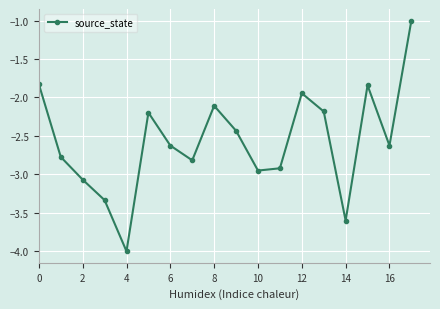

How many data points are less than -2?

14